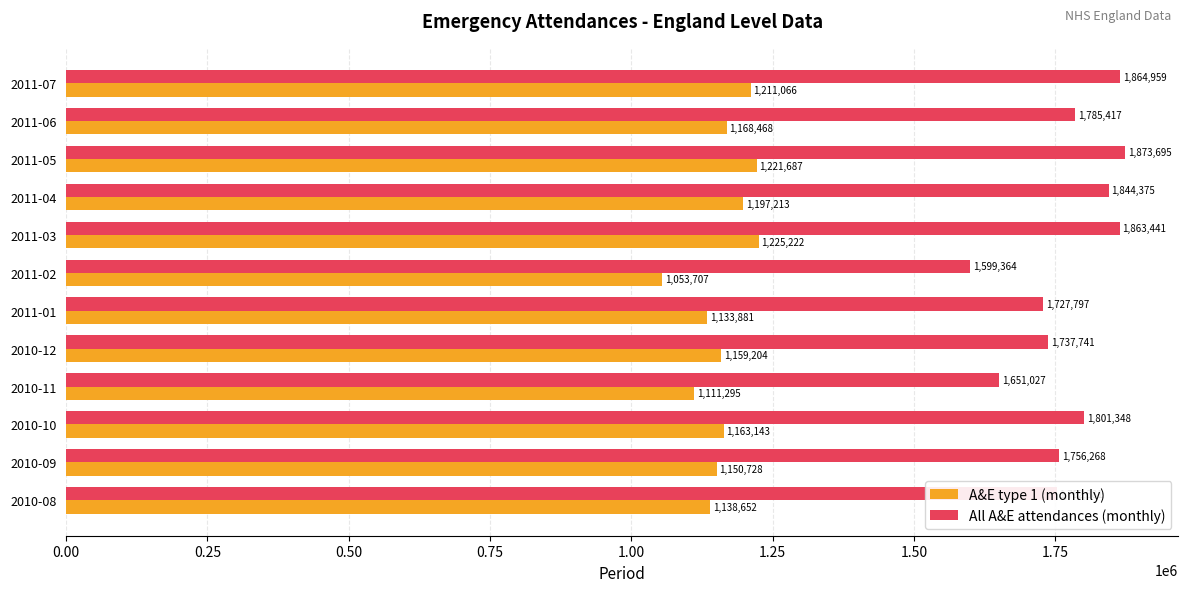

What is the difference between the highest and lowest values at 2010-12?

578537